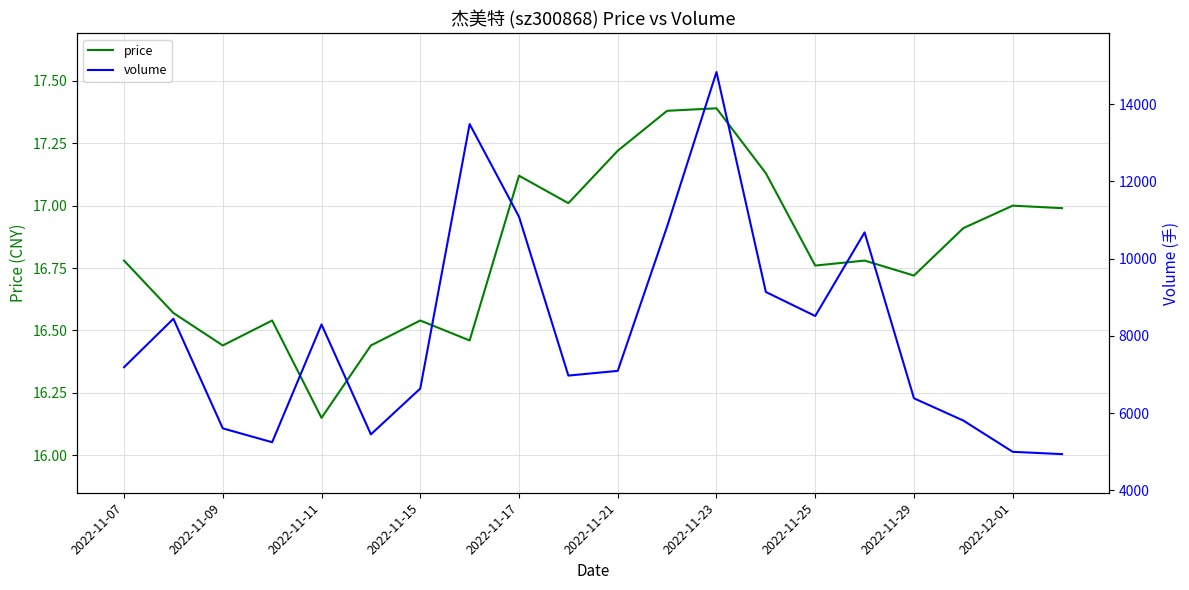

Which series has the widest spread of values?

volume